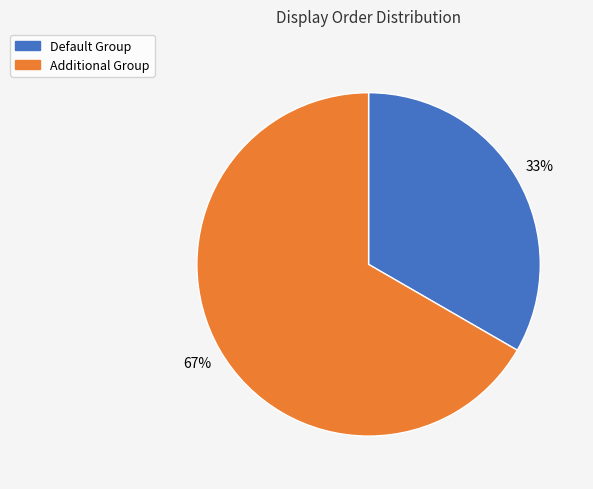

How many segments does this pie chart have?

2